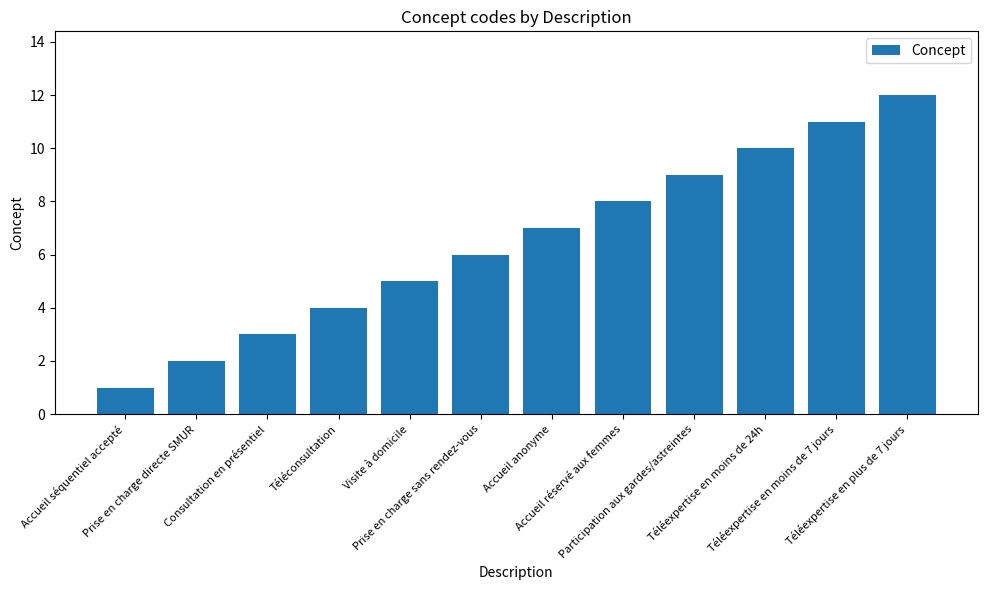

How many data points does each series have?

12